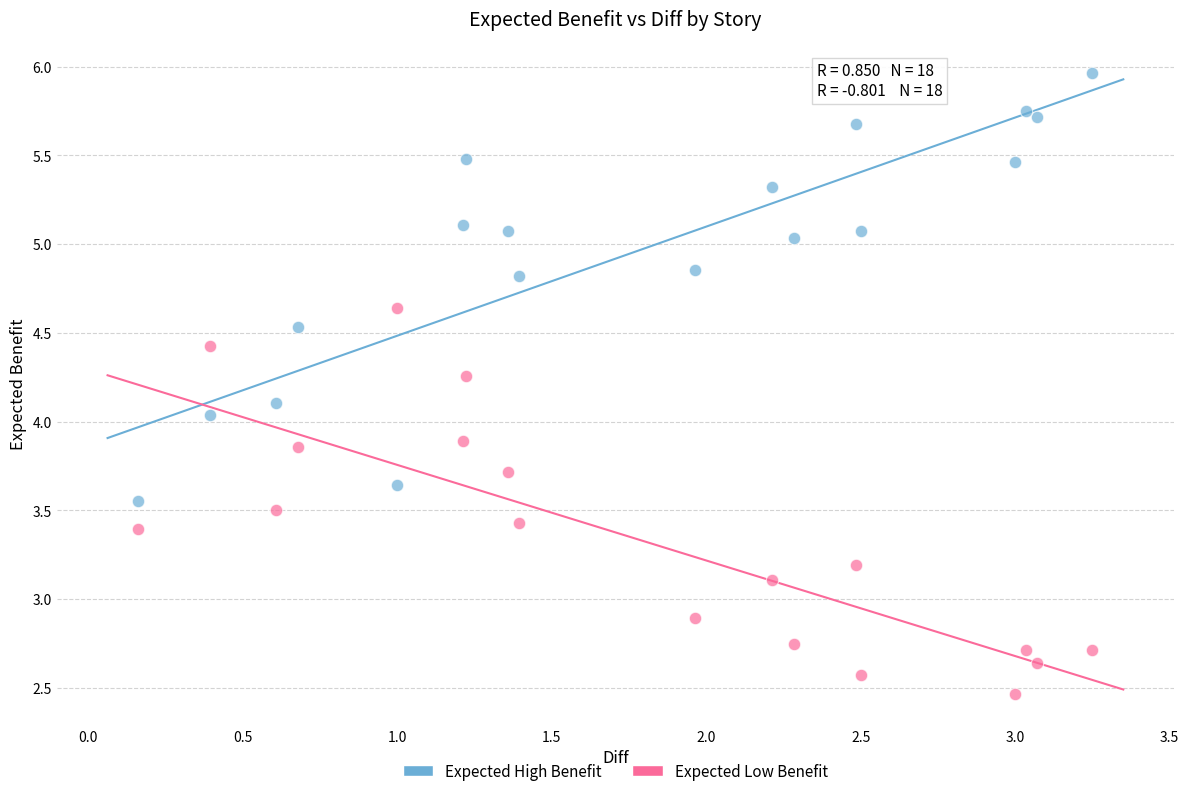

What is the X range (max minus min) for the scatter plot?

3.1